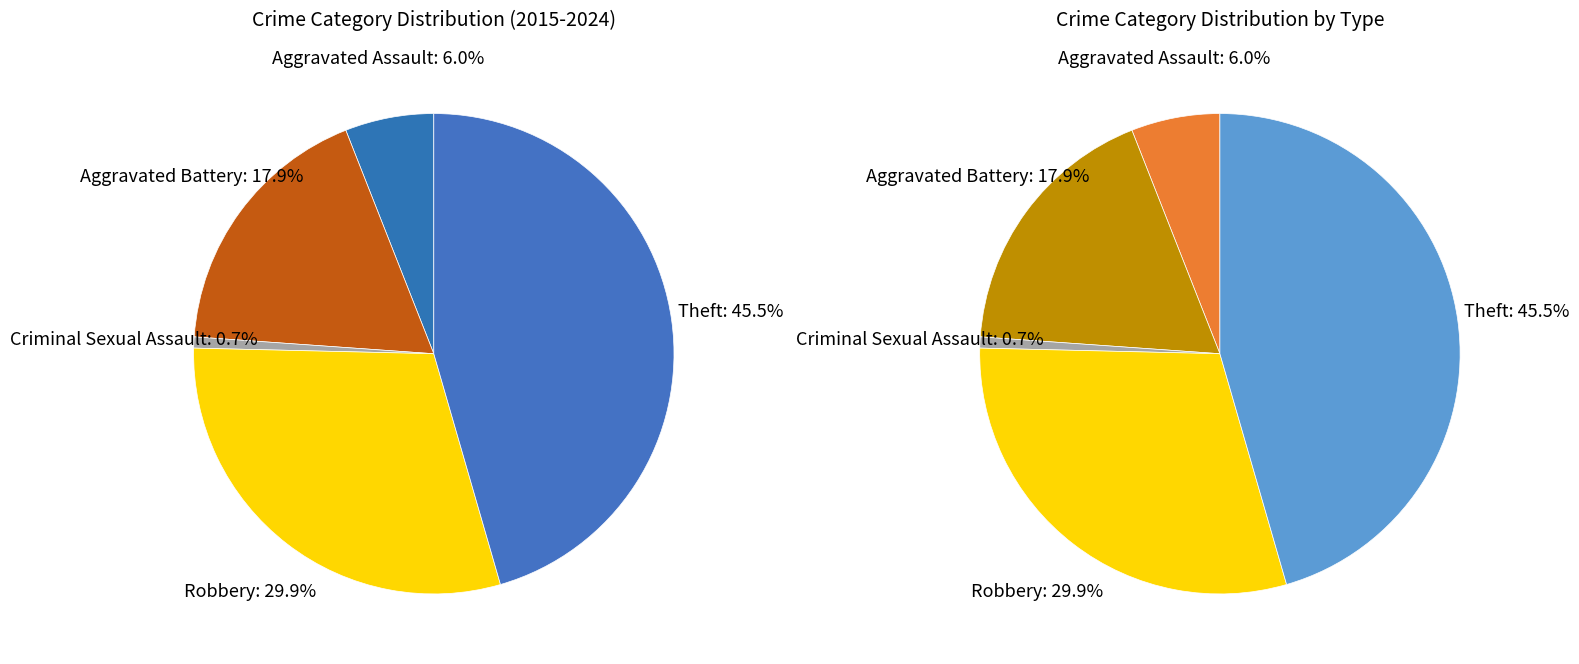

The Theft slice represents 46% of the pie. True or false?

True